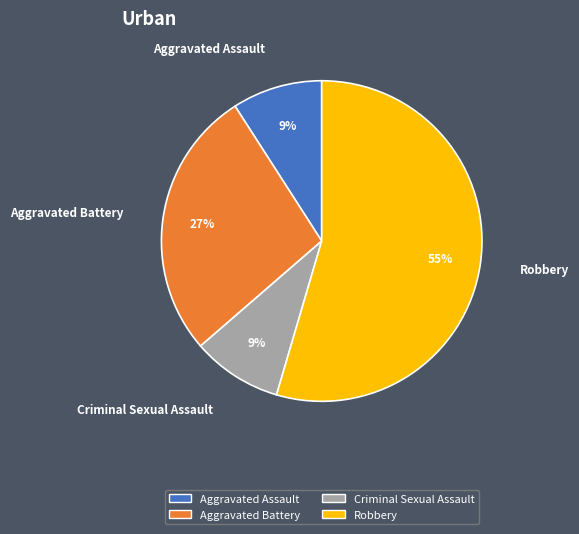

What is the ratio of the value at Aggravated Battery to the value at Aggravated Assault?

3.0